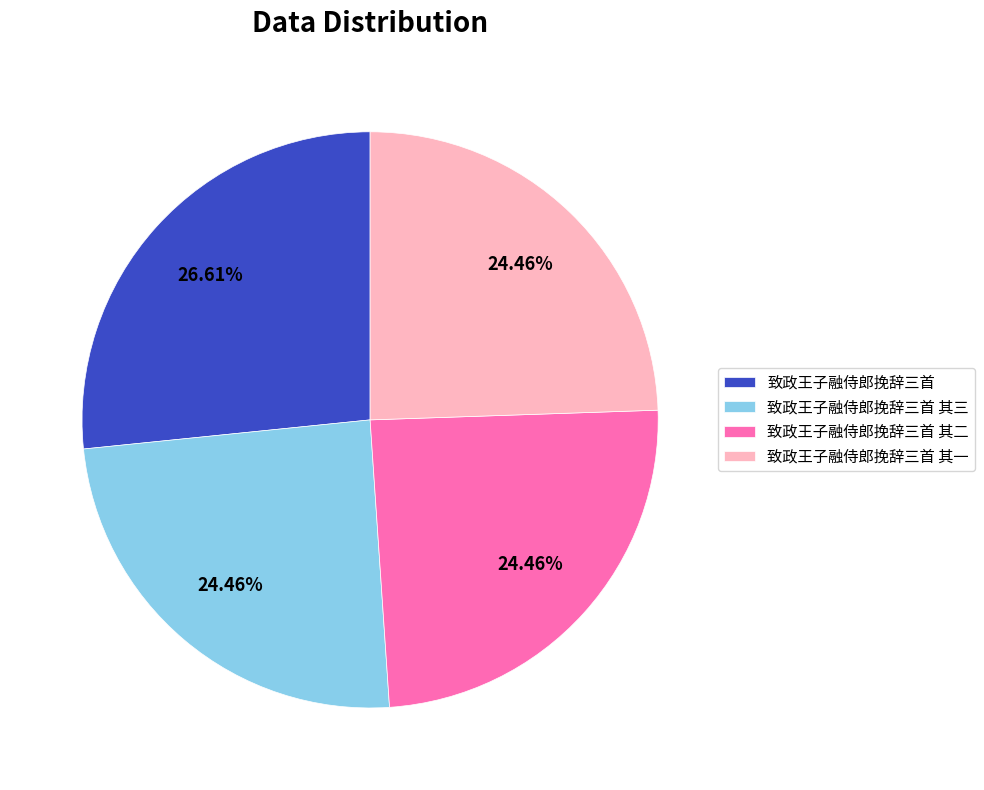

Is 致政王子融侍郎挽辞三首 the majority of the pie?

No